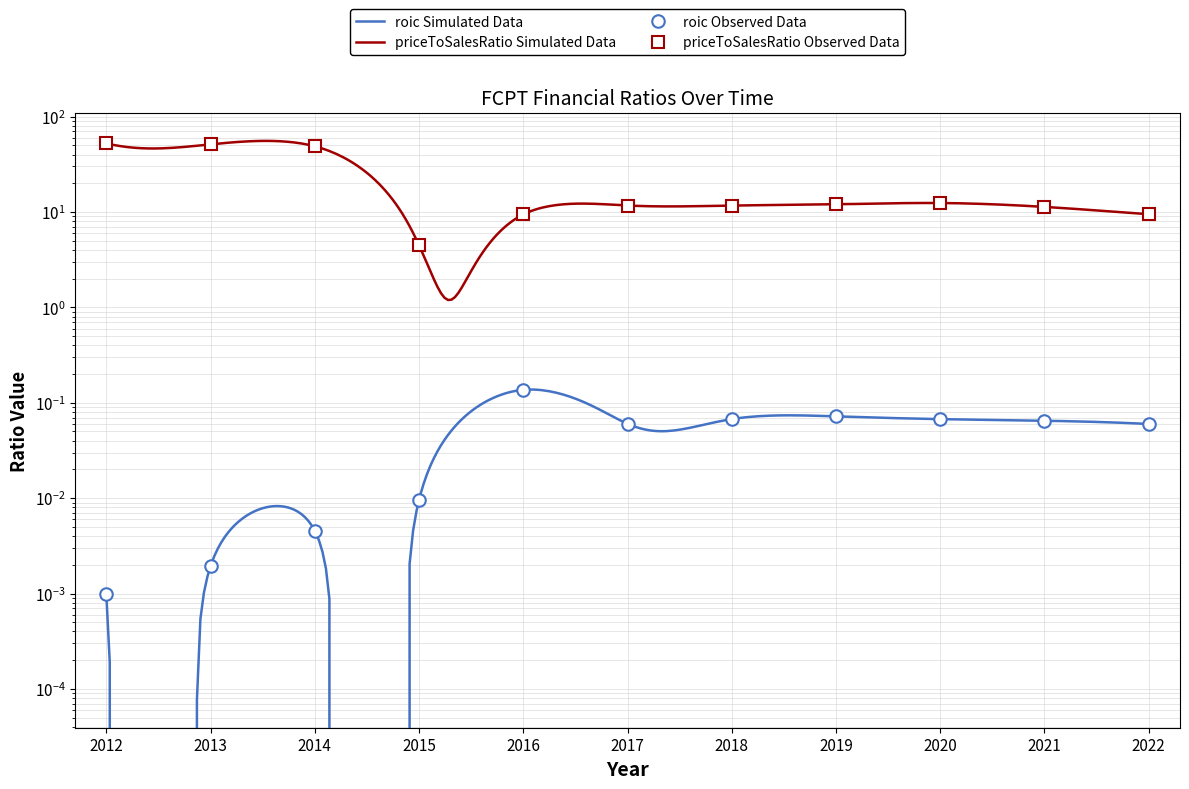

How many distinct data groups are displayed?

2